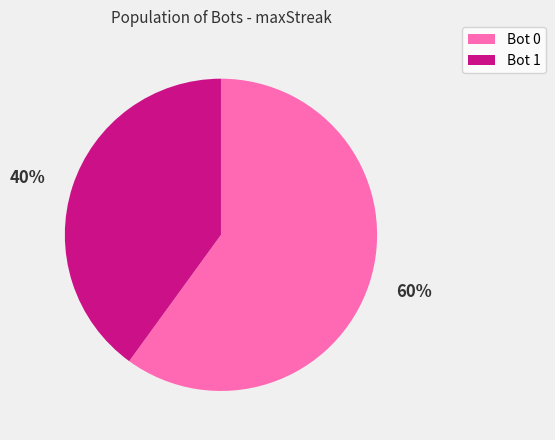

Rank the categories by value from lowest to highest.

40%, 60%